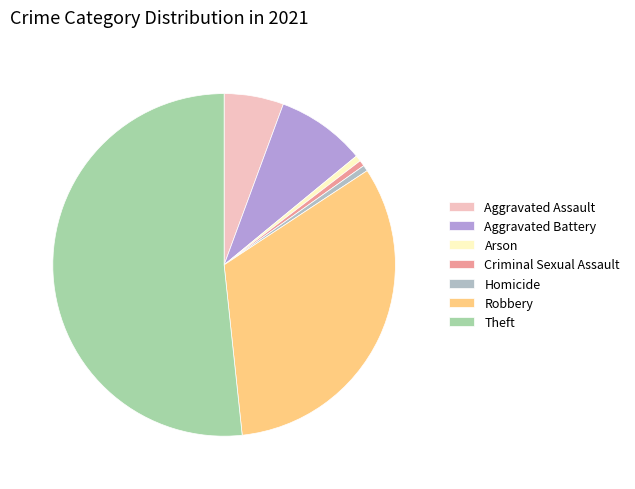

Combined, do Criminal Sexual Assault and Aggravated Battery account for over 50%?

No